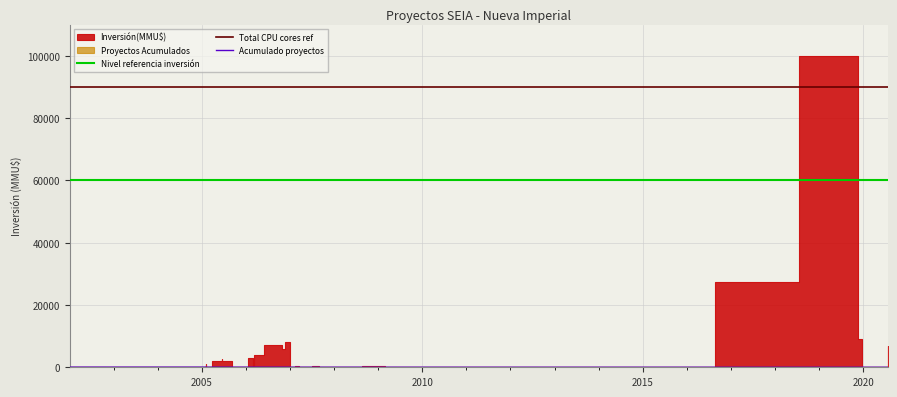

Rank the categories by value from lowest to highest.

02/01/2002, 25/10/2002, 01/02/2005, 01/02/2005, 29/03/2005, 13/06/2005, 20/06/2005, 08/09/2005, 19/01/2006, 02/03/2006, 06/03/2006, 27/03/2006, 02/06/2006, 26/10/2006, 24/11/2006, 29/12/2006, 12/01/2007, 13/02/2007, 16/03/2007, 04/07/2007, 31/08/2007, 08/10/2007, 20/08/2008, 01/10/2008, 30/10/2008, 25/02/2009, 02/06/2009, 27/07/2009, 05/07/2010, 22/10/2010, 06/01/2012, 10/01/2012, 14/08/2012, 24/08/2016, 17/08/2017, 04/09/2017, 18/11/2019, 18/07/2018, 26/12/2019, 23/07/2020